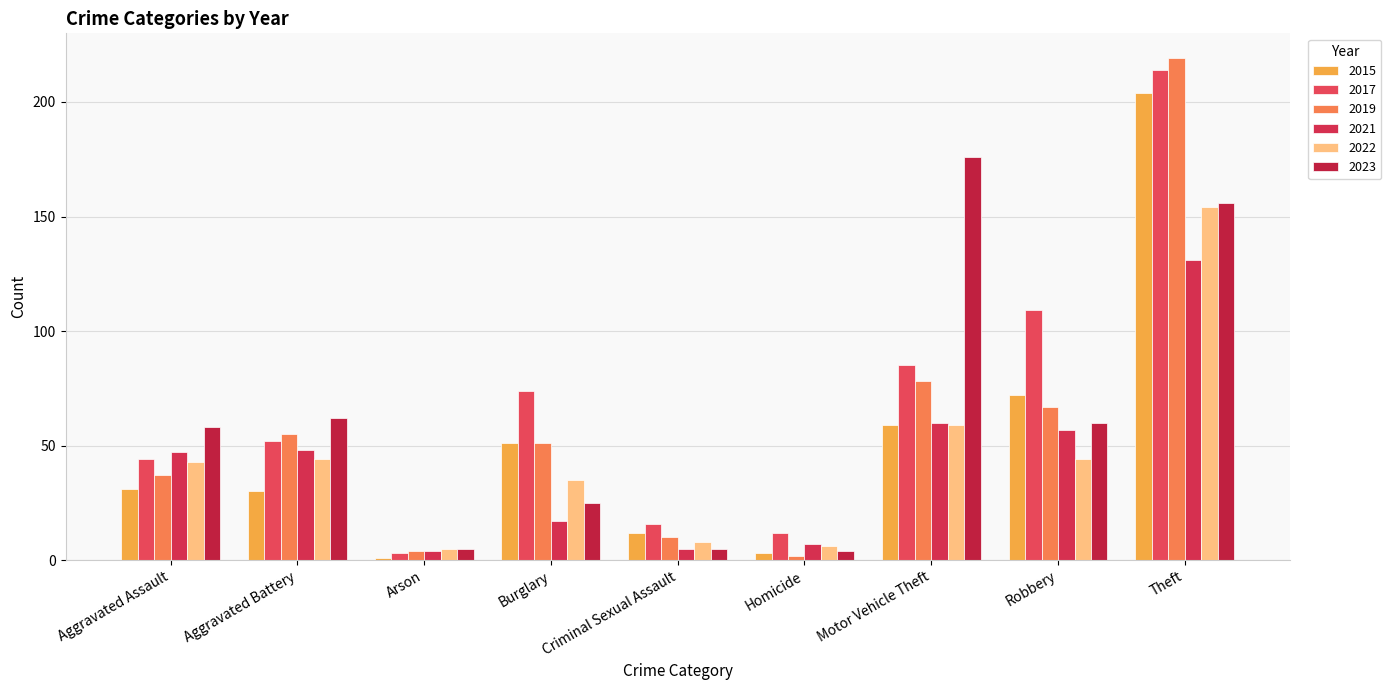

What is the label of the 4th bar from the left?

Burglary